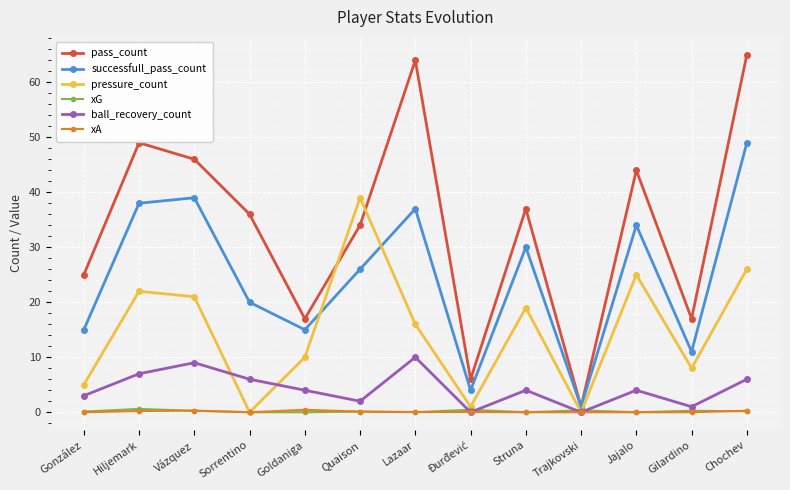

True or false: successfull_pass_count and xG cross at least once.

False